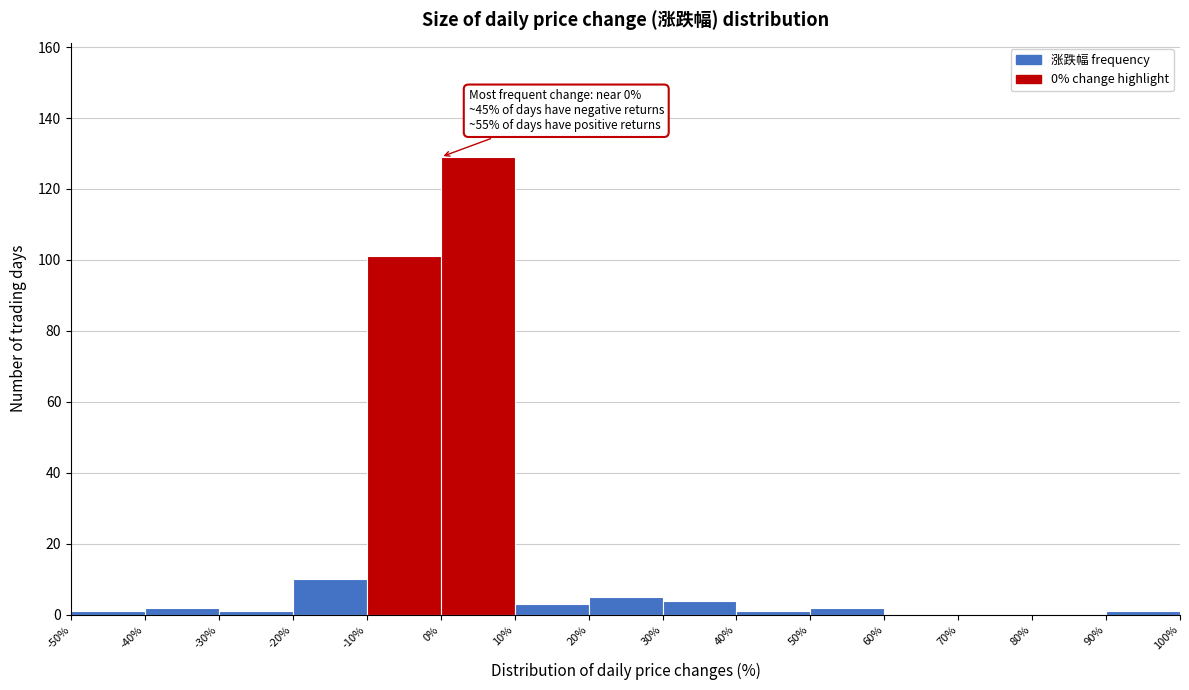

Over which range of the x-axis is the bar tallest?

0% to 10%